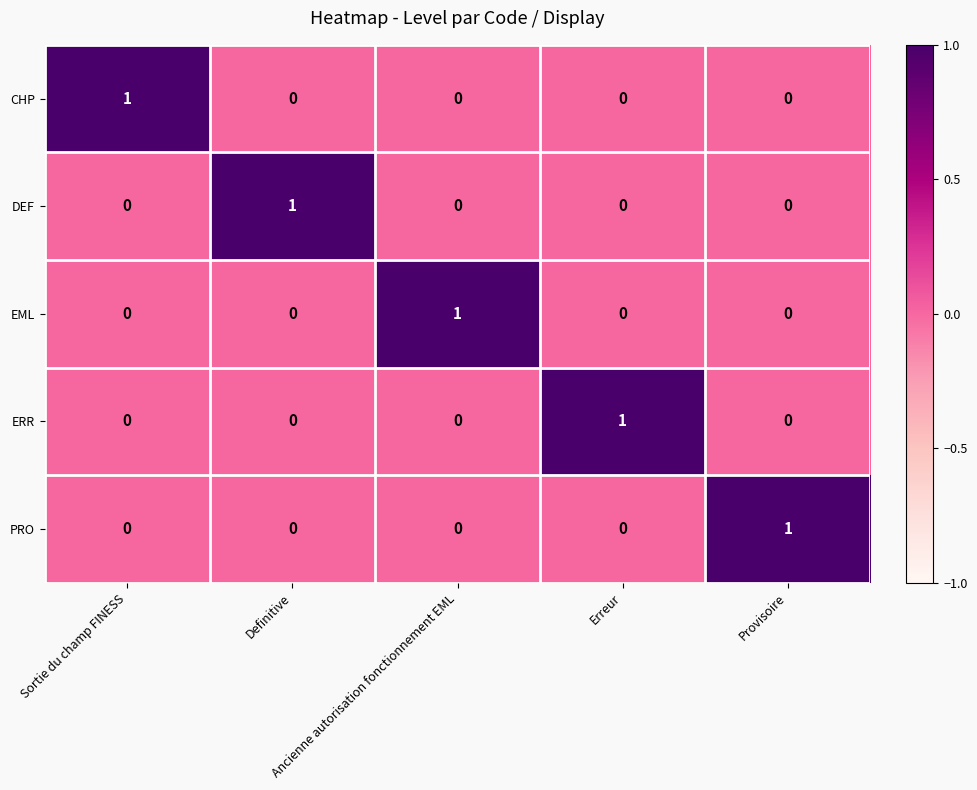

Count the PRO values in the range 0 to 1.

5